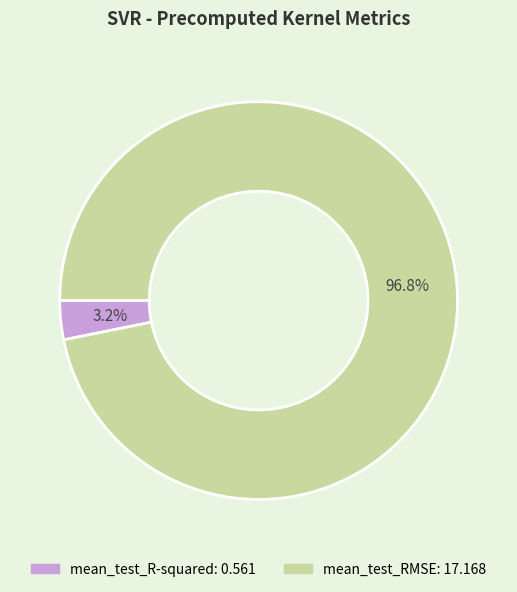

Which slice is the smallest?

mean_test_R-squared